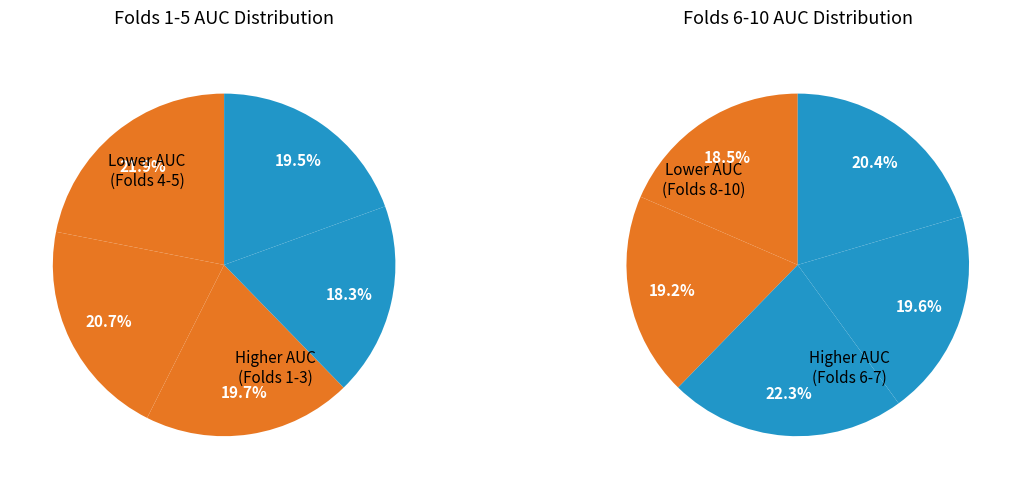

Is there any slice that represents more than half of the pie?

No